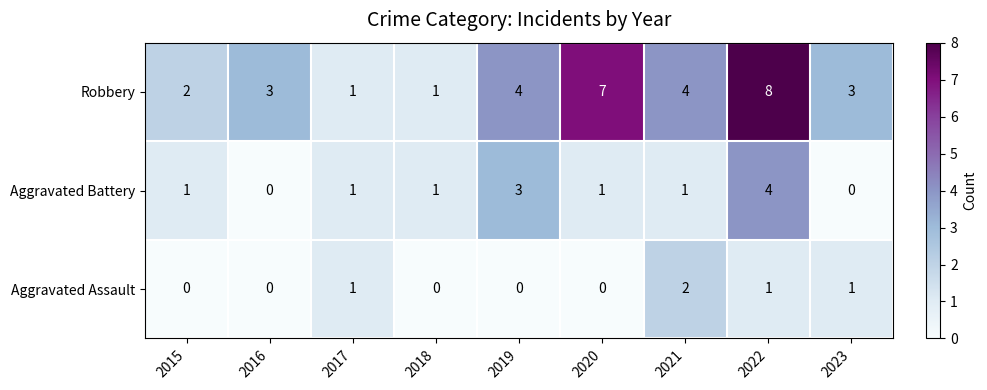

At which category is the sum across all series the highest?

2022